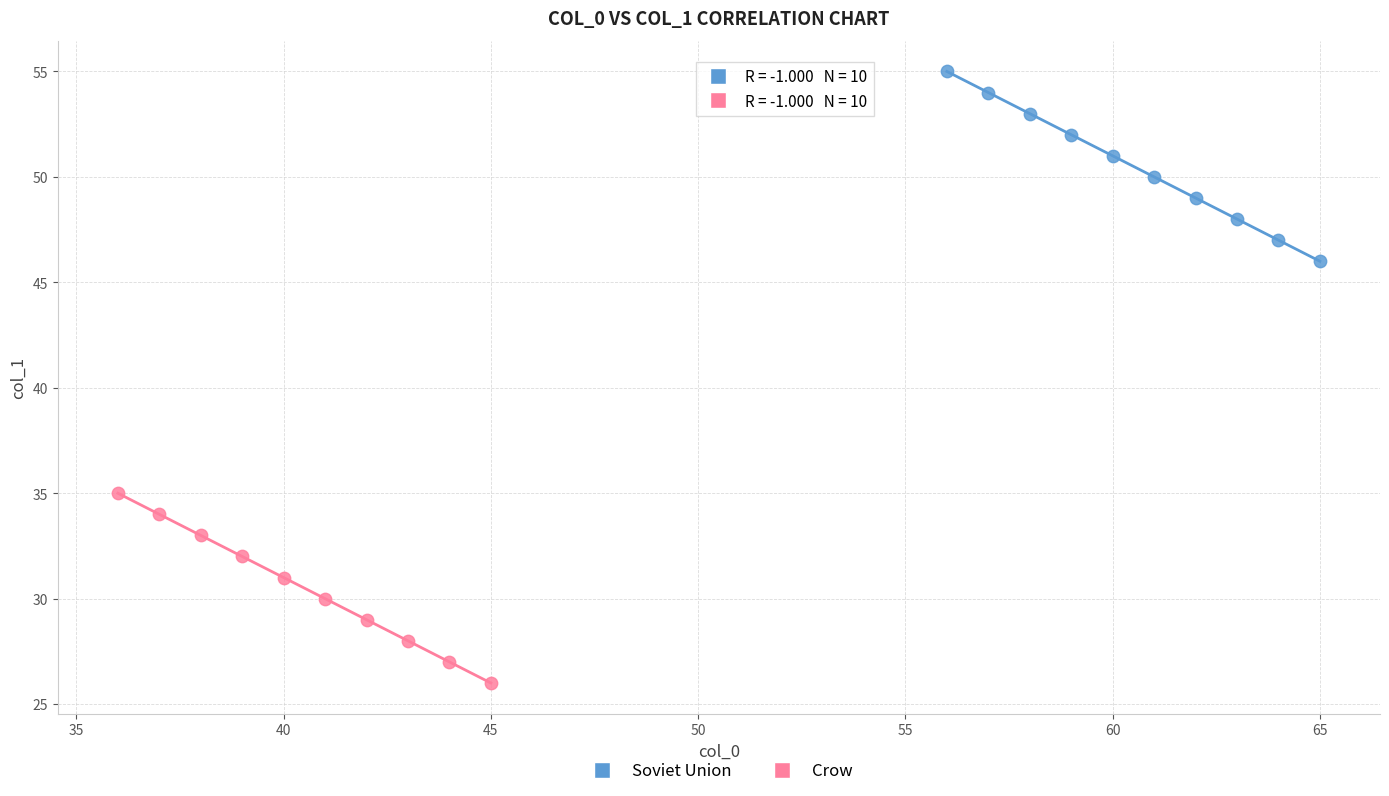

Which series contains the highest Y value?

Soviet Union